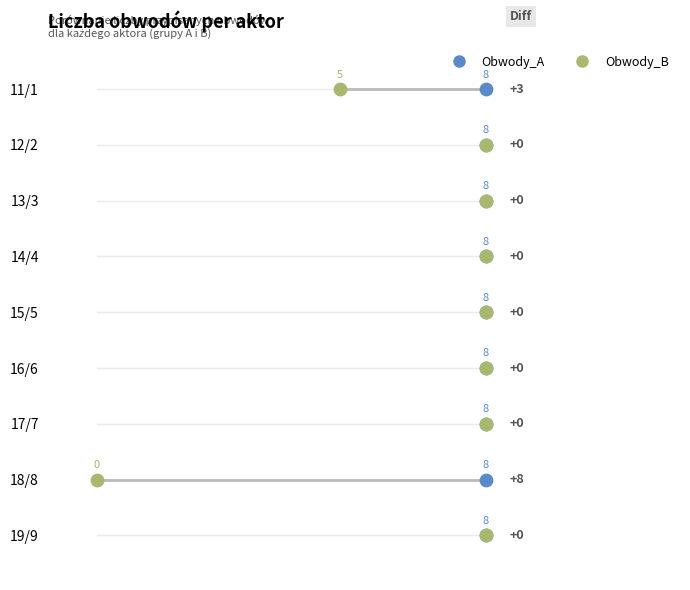

Which series has the largest total across all categories?

Obwody_A